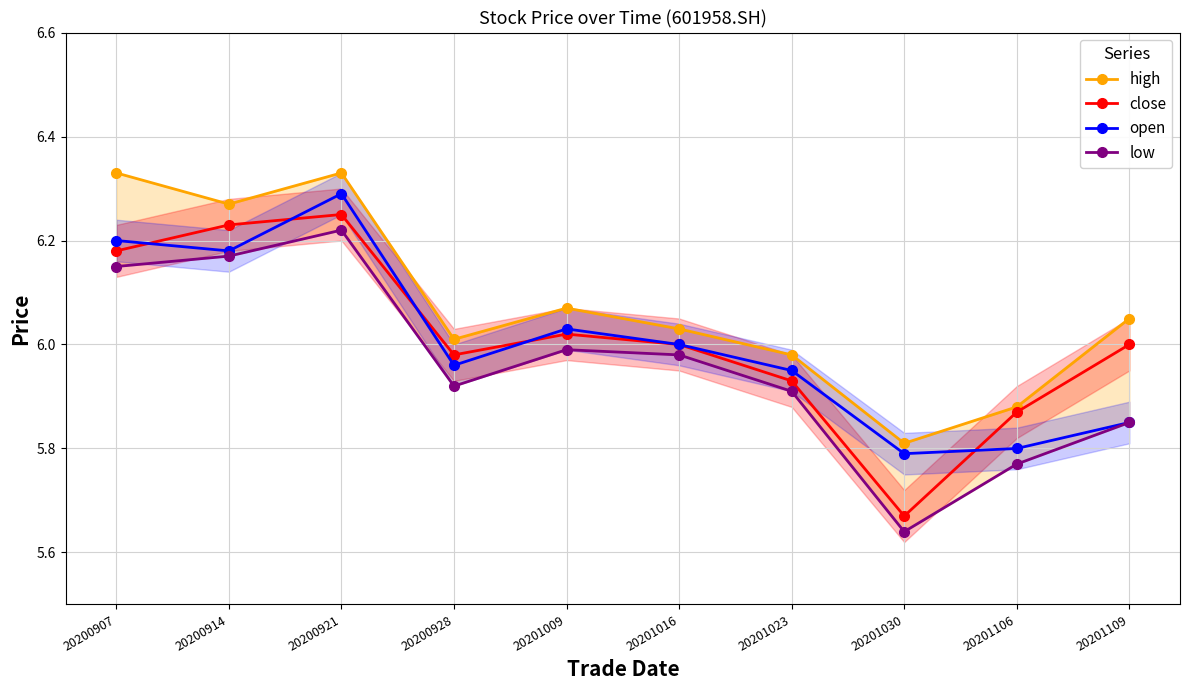

True or false: high has more than 2 interior local peaks.

False